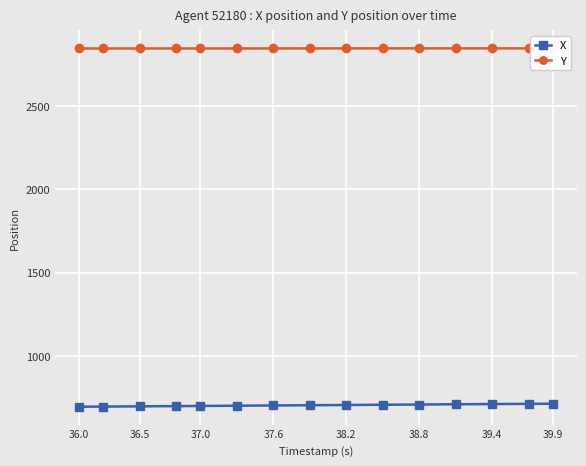

What is the average value of the Y series?

2845.4